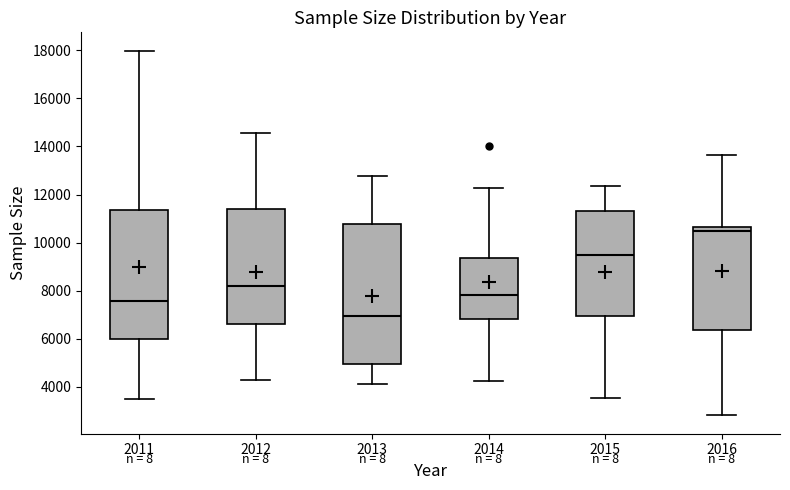

Where is the upper edge of the box at x = 2013 on the y-axis? The values are not printed on the chart, so give them approximately, as read against the axis.

10800